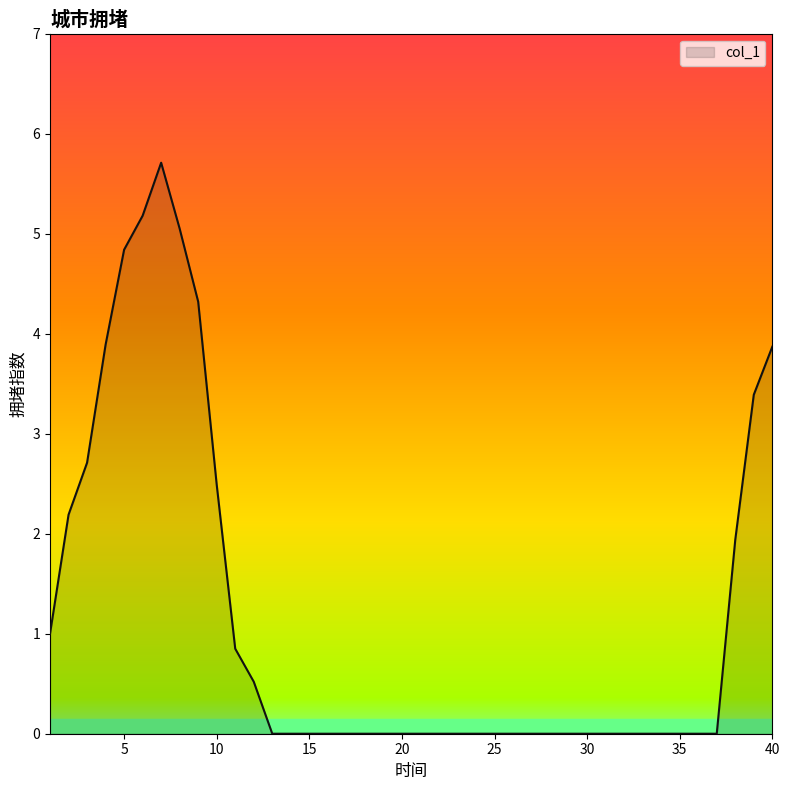

What is the difference between the maximum and minimum values?

5.7